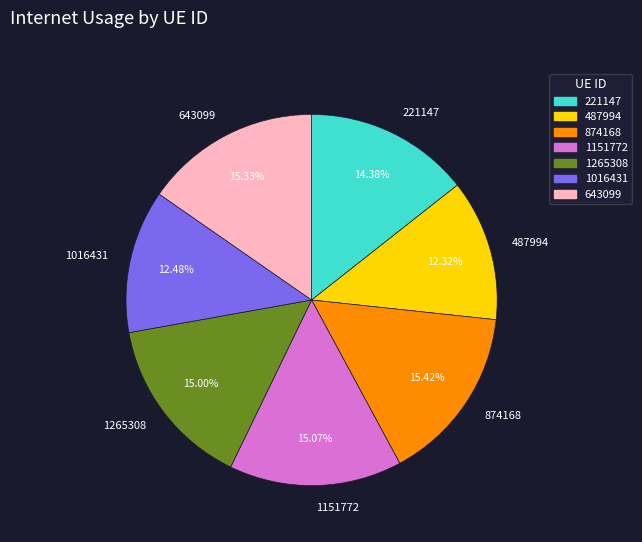

Does 874168 account for over 50% of the chart?

No